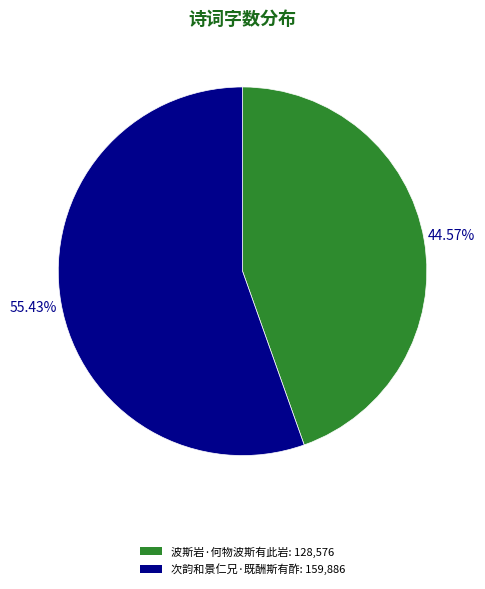

To the nearest percent, what is the combined percentage of 次韵和景仁兄·既酬斯有酢 and 波斯岩·何物波斯有此岩?

100%